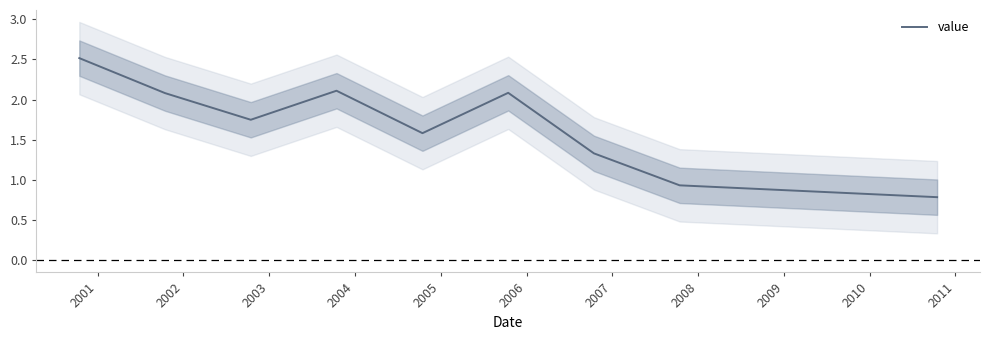

What is the maximum value for value?

2.5